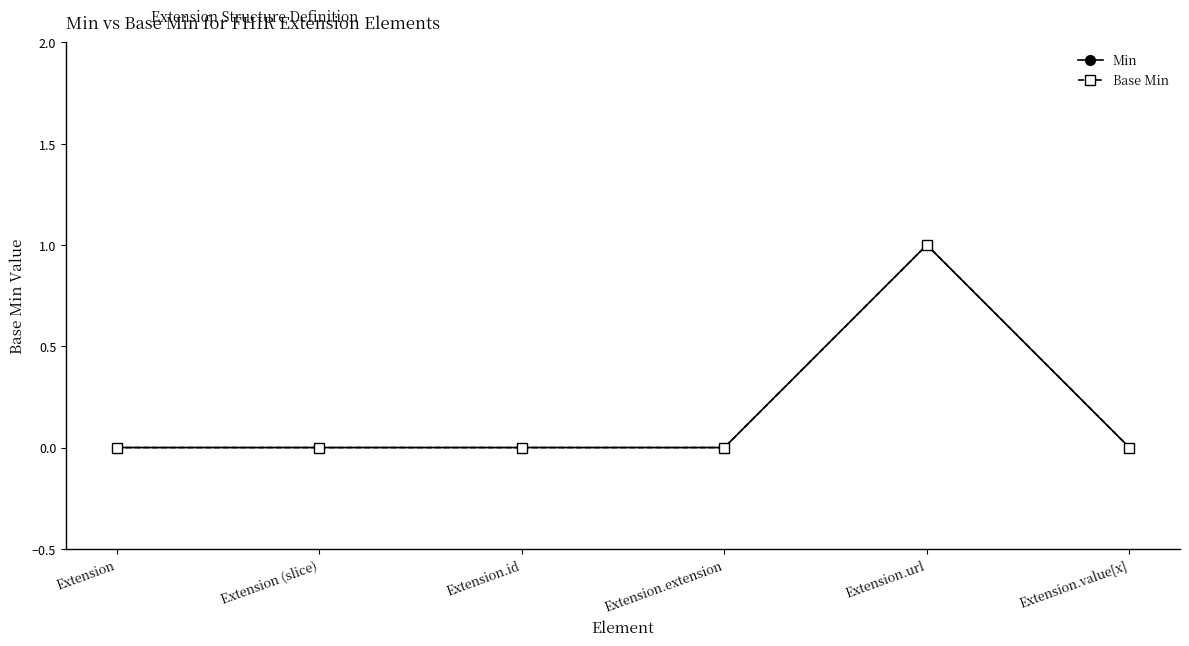

Does the chart have visible grid lines?

No